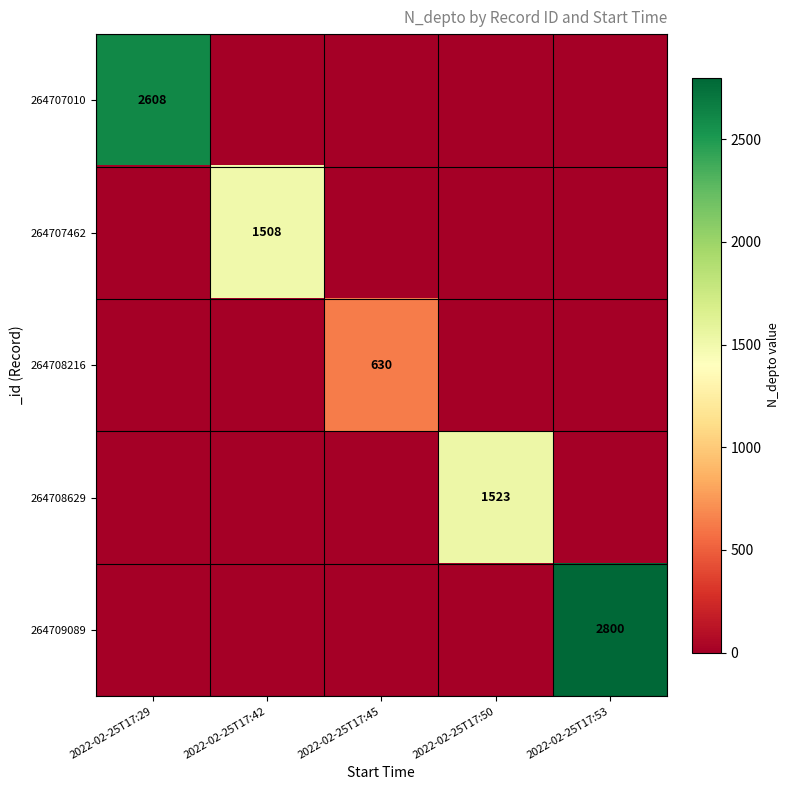

The value of 264707462 at 2022-02-25T17:42 is 1508. True or false?

True